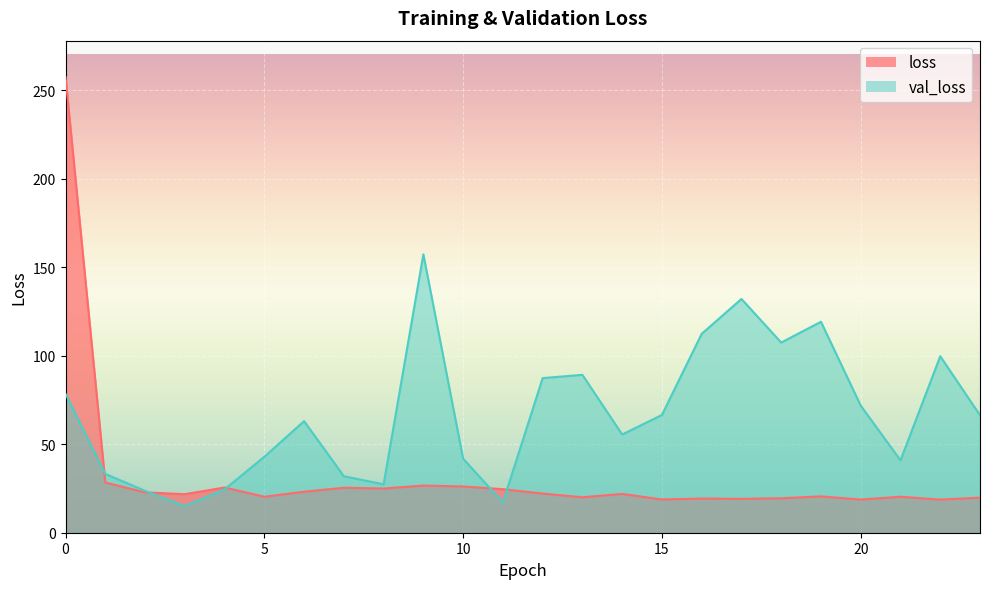

What is the difference between the maximum and minimum values in the val_loss series?

142.2